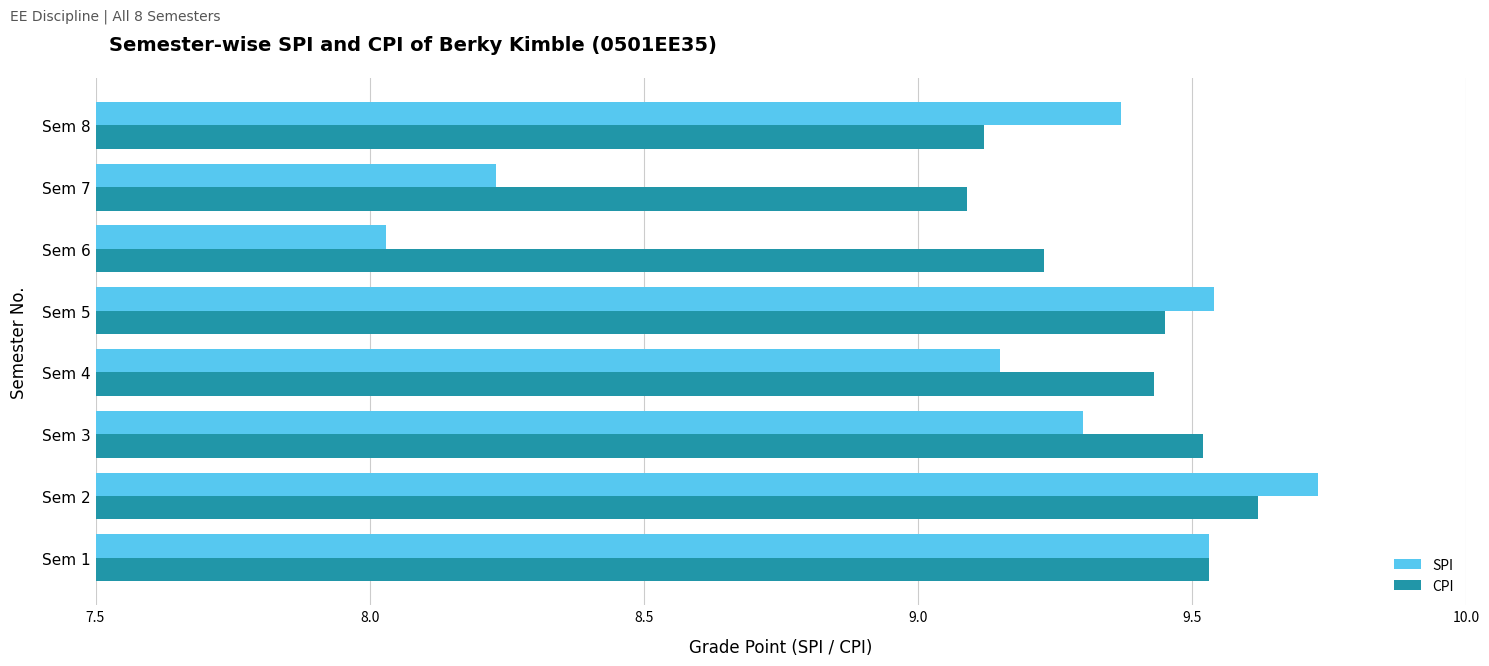

Which series has the largest range (max minus min)?

SPI